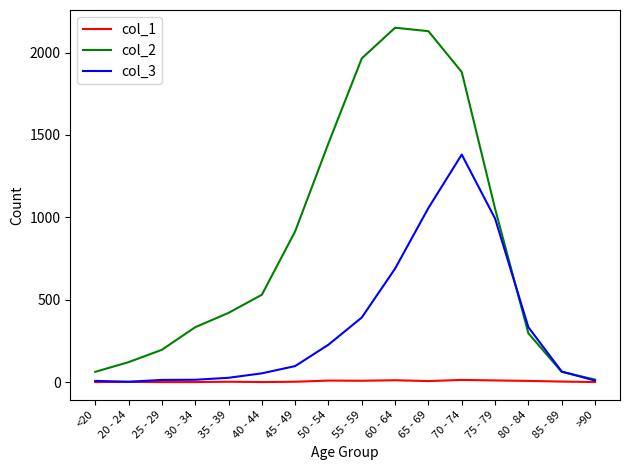

Which series has the largest total across all categories?

col_2